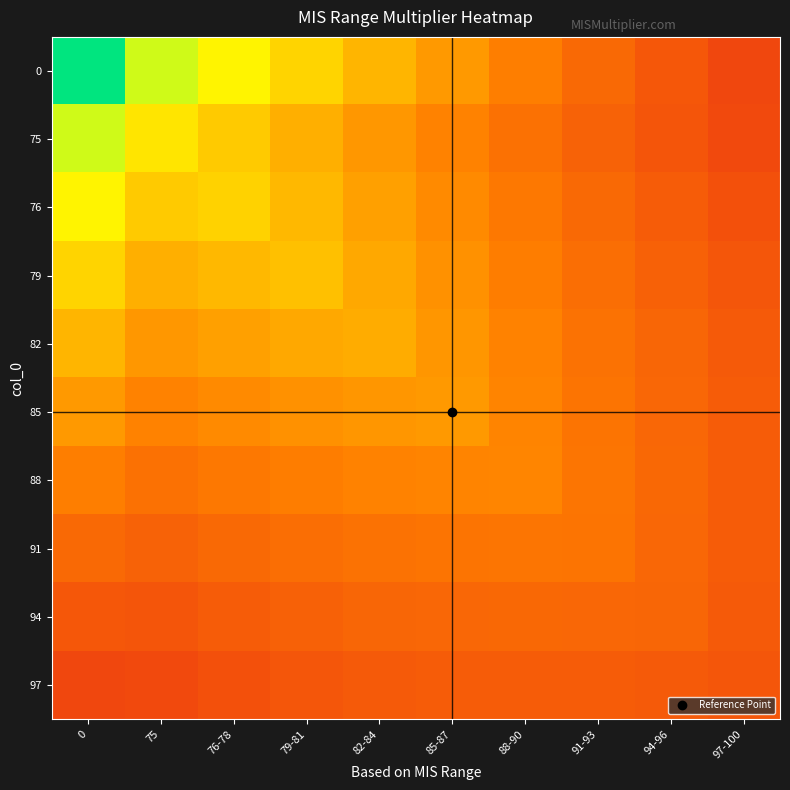

Reading left to right, extract all data points from this chart.

0: 0=5.0	75=3.6	76-78=3.2	79-81=2.8	82-84=2.4	85-87=2.0	88-90=1.7	91-93=1.3	94-96=1.0	97-100=0.8
75: 0=3.6	75=3.0	76-78=2.6	79-81=2.3	82-84=2.0	85-87=1.7	88-90=1.4	91-93=1.2	94-96=1.0	97-100=0.8
76: 0=3.2	75=2.6	76-78=2.8	79-81=2.4	82-84=2.1	85-87=1.8	88-90=1.5	91-93=1.3	94-96=1.1	97-100=0.9
79: 0=2.8	75=2.3	76-78=2.4	79-81=2.5	82-84=2.2	85-87=1.9	88-90=1.6	91-93=1.4	94-96=1.2	97-100=1.0
82: 0=2.4	75=2.0	76-78=2.1	79-81=2.2	82-84=2.2	85-87=2.0	88-90=1.7	91-93=1.5	94-96=1.2	97-100=1.1
85: 0=2.0	75=1.7	76-78=1.8	79-81=1.9	82-84=2.0	85-87=2.0	88-90=1.7	91-93=1.5	94-96=1.3	97-100=1.1
88: 0=1.7	75=1.4	76-78=1.5	79-81=1.6	82-84=1.7	85-87=1.7	88-90=1.8	91-93=1.5	94-96=1.3	97-100=1.1
91: 0=1.3	75=1.2	76-78=1.3	79-81=1.4	82-84=1.5	85-87=1.5	88-90=1.5	91-93=1.5	94-96=1.3	97-100=1.1
94: 0=1.0	75=1.0	76-78=1.1	79-81=1.2	82-84=1.2	85-87=1.3	88-90=1.3	91-93=1.3	94-96=1.2	97-100=1.1
97: 0=0.8	75=0.8	76-78=0.9	79-81=1.0	82-84=1.1	85-87=1.1	88-90=1.1	91-93=1.1	94-96=1.1	97-100=1.0